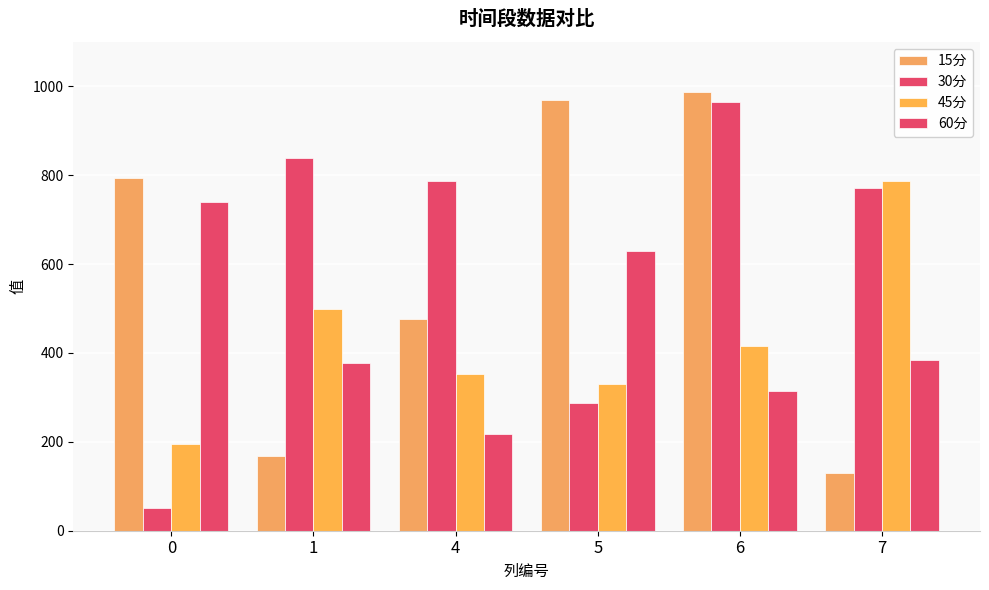

Which category has the highest value across all series?

6